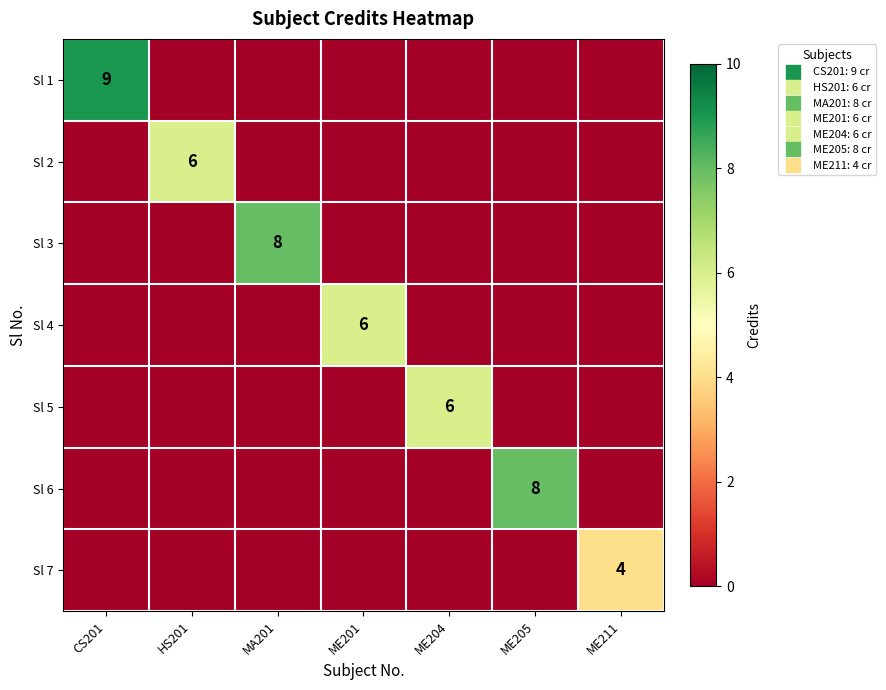

What is the spread (max minus min) of values at ME204?

6